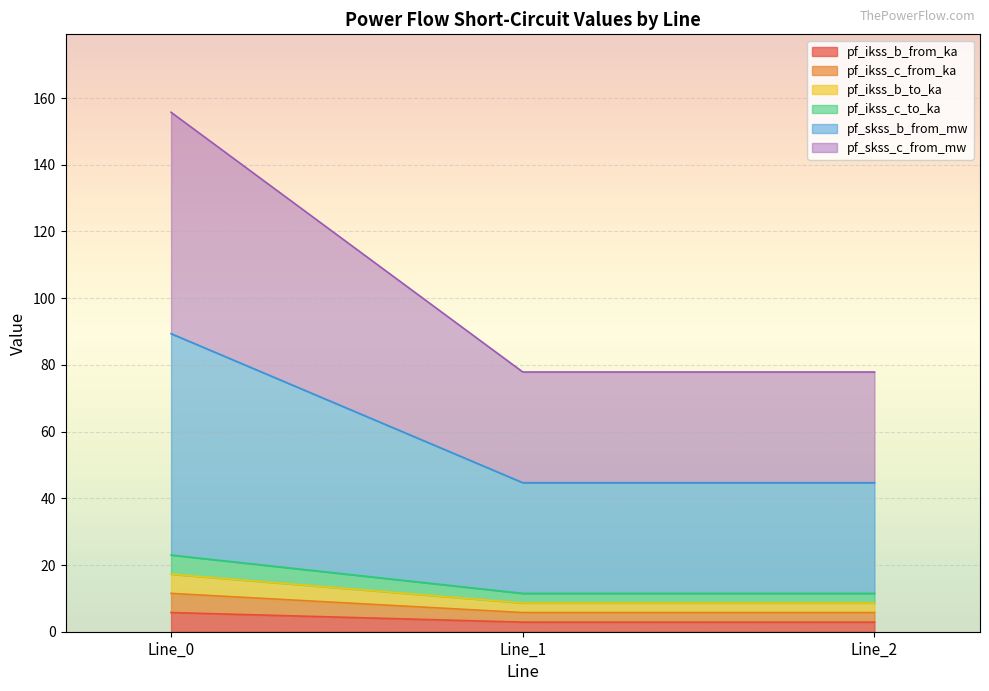

Which series changed the most between Line_1 and Line_2?

pf_ikss_b_from_ka